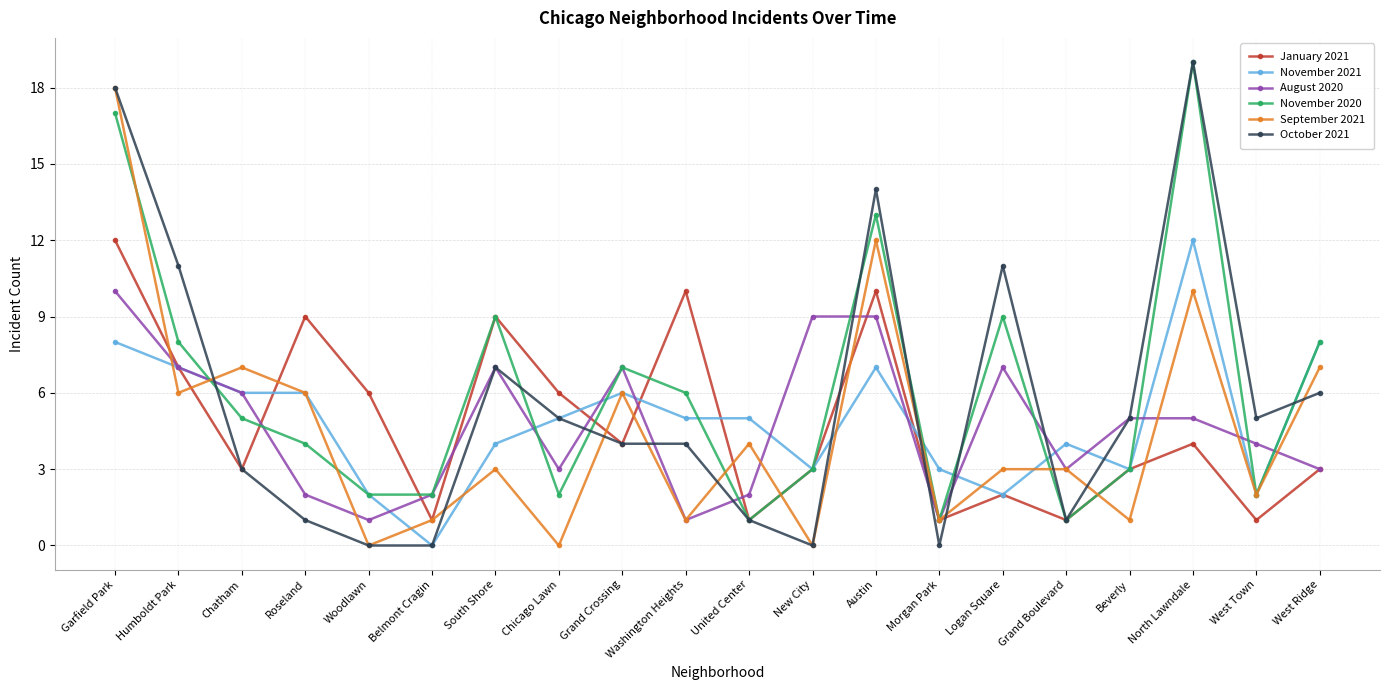

Which series changed the most between Grand Crossing and United Center?

November 2020